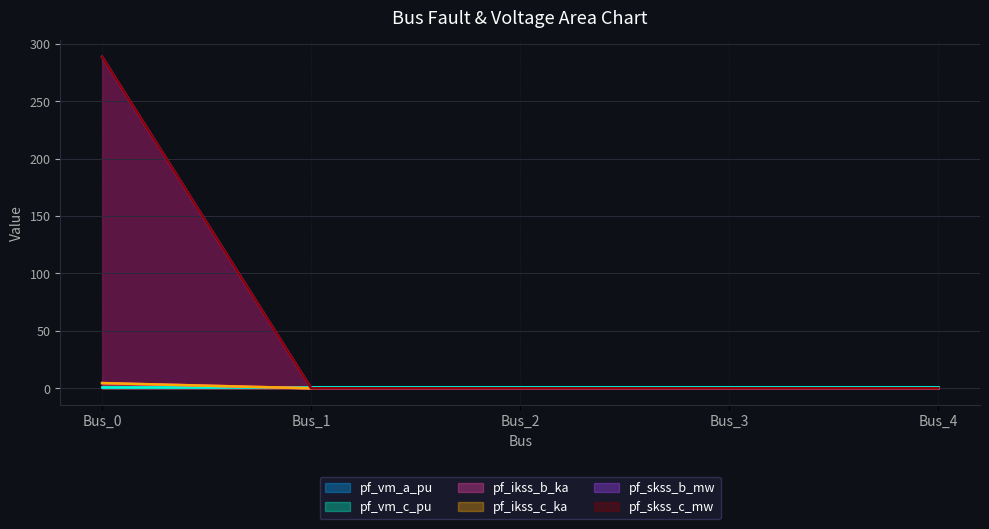

True or false: pf_ikss_c_ka and pf_skss_c_mw intersect in this chart.

False